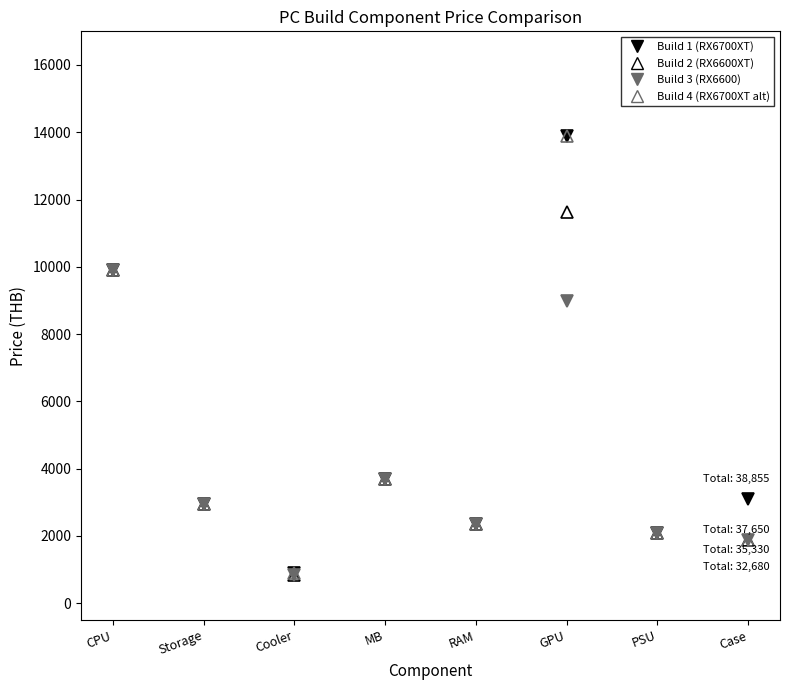

Is it true that Build 2 (RX6600XT) equals 1247 at MB?

False